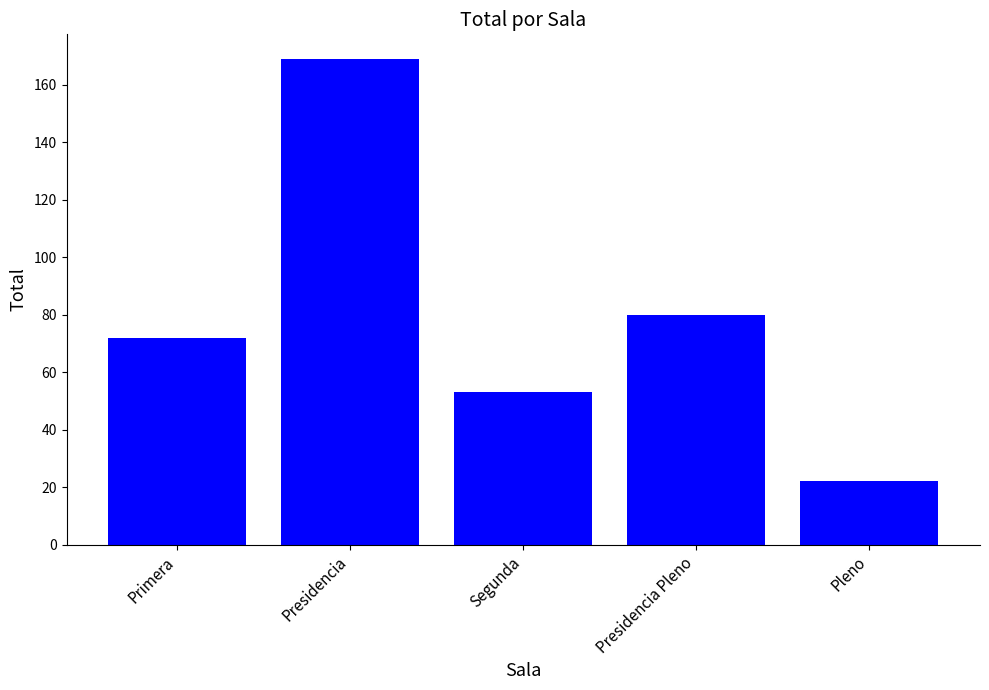

Between Presidencia Pleno and Primera, which is larger?

Presidencia Pleno